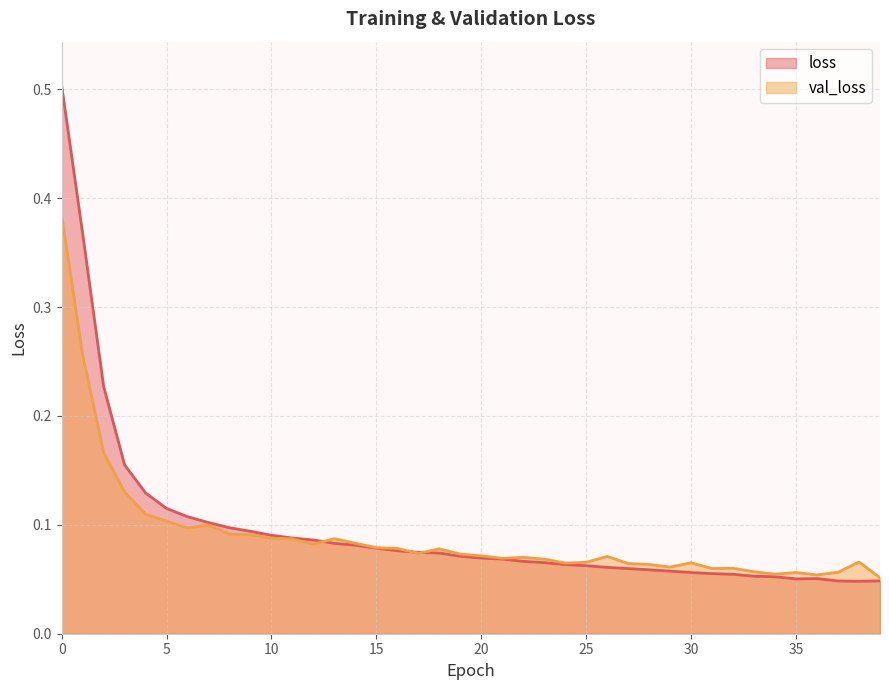

How many interior local valleys does the val_loss series have?

9